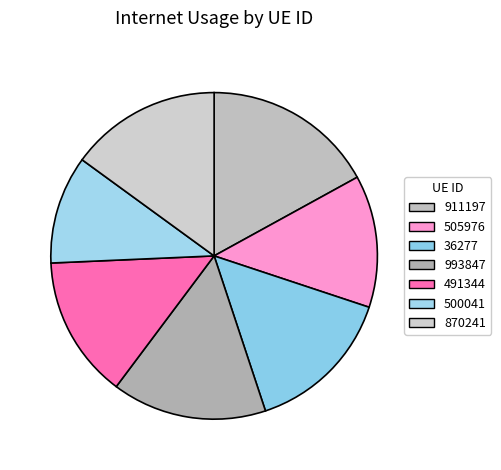

Rank the categories by value from lowest to highest.

500041, 505976, 491344, 36277, 870241, 993847, 911197